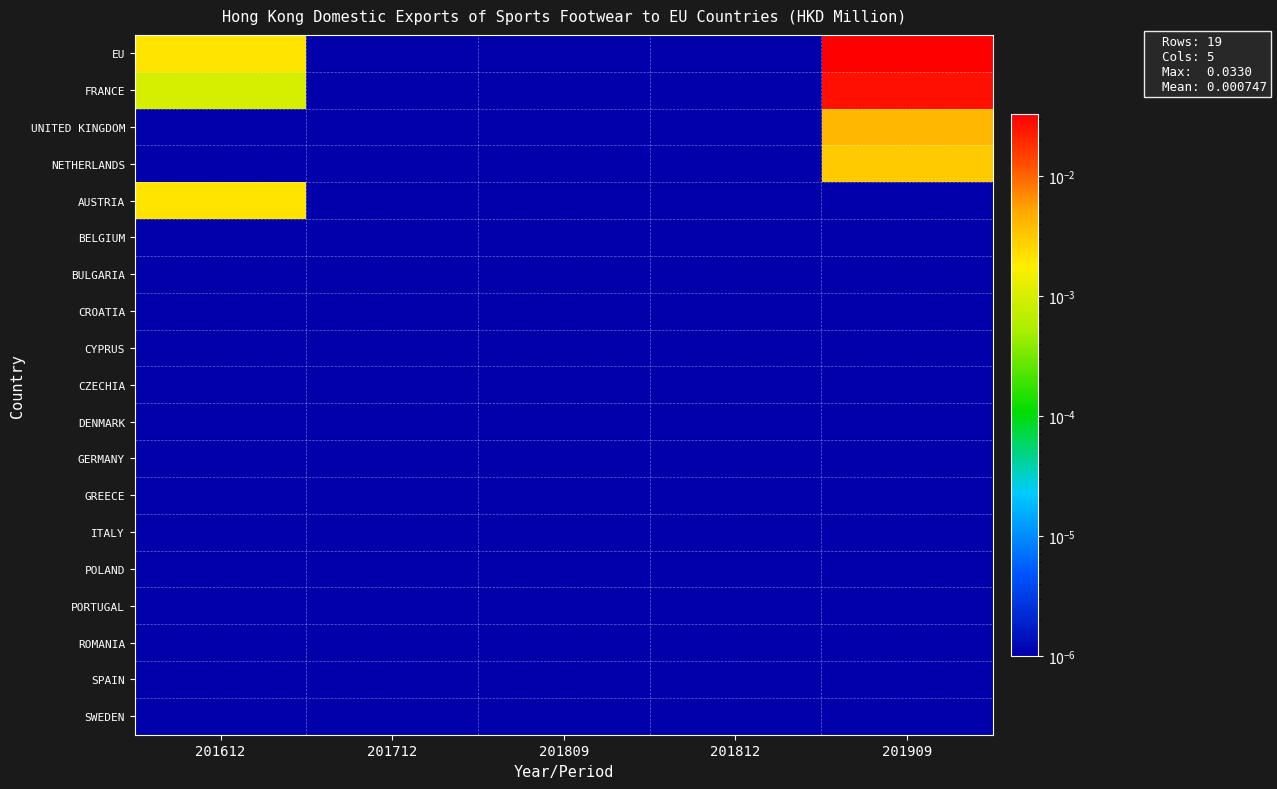

Between 201612 and 201909, which series saw the biggest shift?

EU